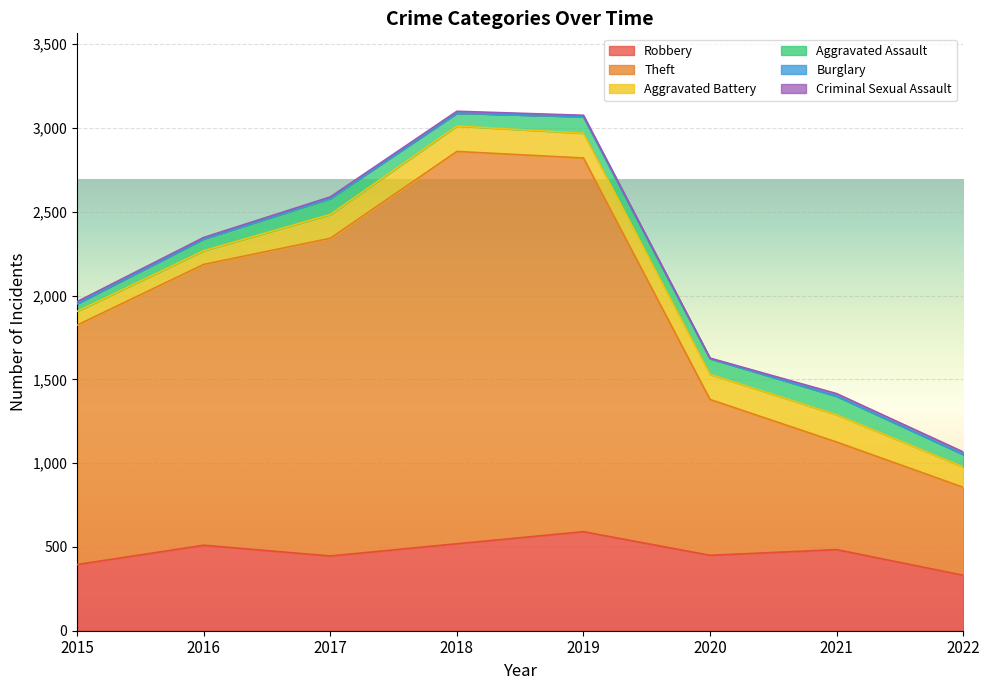

True or false: Criminal Sexual Assault and Aggravated Assault intersect in this chart.

False